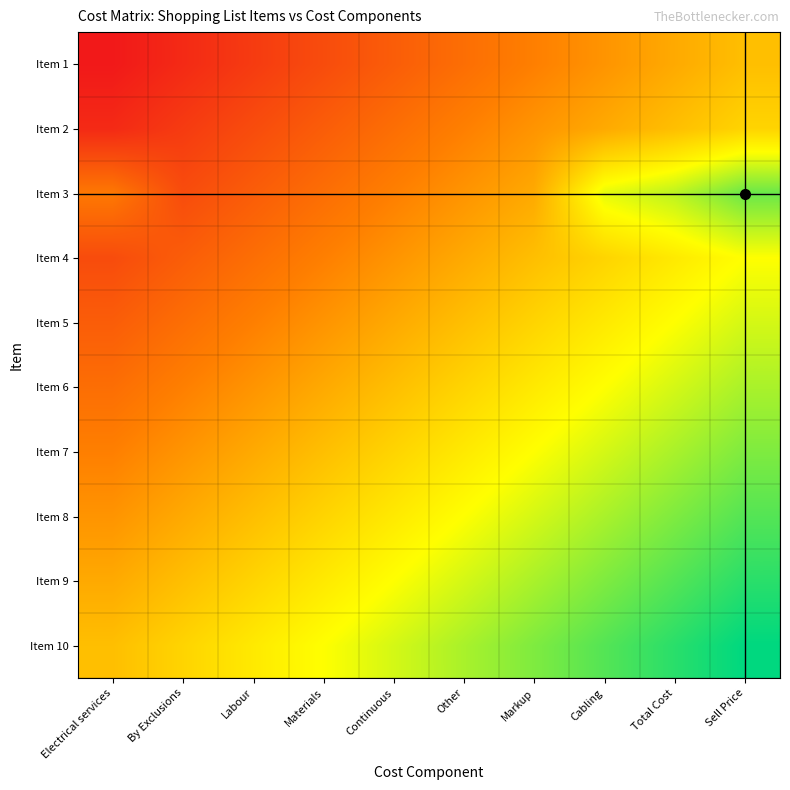

At which category is the sum across all series the highest?

Sell Price